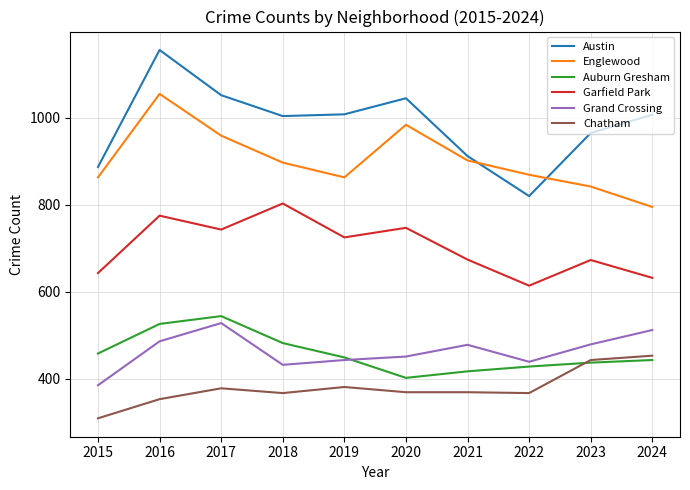

How many series are shown in this chart?

6